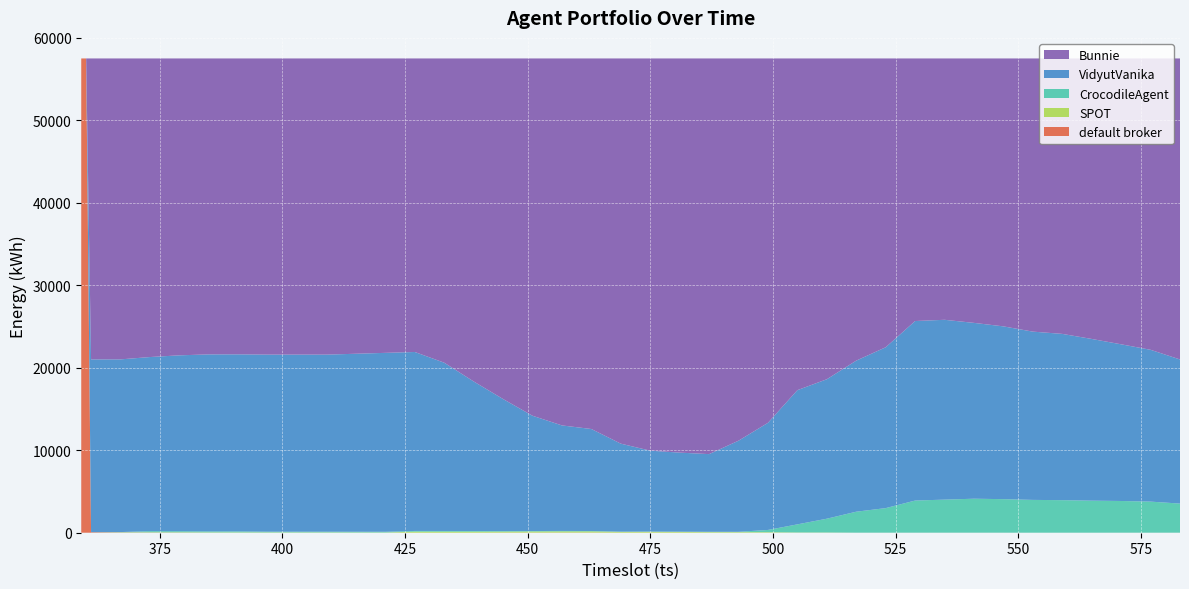

Reading left to right, extract all data points from this chart.

VidyutVanika: 359=0	360=0	361=20953	367=20940	373=21111	379=21327	385=21462	391=21466	397=21469	403=21472	409=21472	415=21583	421=21693	427=21699	433=20404	439=18133	445=16011	451=13977	457=12795	463=12366	469=10664	475=9807	481=9581	487=9417	493=11047	499=12990	505=16274	511=16909	517=18320	523=19502	529=21767	535=21805	541=21320	547=20950	553=20403	559=20161	565=19609	571=18998	577=18408	583=17476
Bunnie: 359=0	360=0	361=36490	367=36488	373=36206	379=35998	385=35884	391=35879	397=35911	403=35911	409=35912	415=35806	421=35698	427=35593	433=36891	439=39165	445=41297	451=43325	457=44496	463=44932	469=46708	475=47557	481=47796	487=47976	493=46348	499=44180	505=40220	511=38898	517=36638	523=35021	529=31839	535=31689	541=32063	547=32487	553=33124	559=33398	565=34011	571=34661	577=35327	583=36498
CrocodileAgent: 359=0	360=0	361=0	367=21	373=137	379=129	385=118	391=120	397=87	403=85	409=85	415=86	421=87	427=87	433=87	439=84	445=69	451=55	457=55	463=48	469=38	475=37	481=38	487=39	493=40	499=272	505=982	511=1672	517=2543	523=2978	529=3896	535=4007	541=4118	547=4065	553=3977	559=3944	565=3883	571=3843	577=3767	583=3528
default broker: 359=57507	360=57507	361=64	367=31	373=20	379=18	385=6	391=5	397=4	403=4	409=4	415=3	421=5	427=4	433=3	439=5	445=15	451=15	457=19	463=20	469=8	475=8	481=6	487=5	493=4	499=5	505=5	511=5	517=6	523=6	529=5	535=6	541=6	547=5	553=3	559=4	565=4	571=5	577=5	583=5
SPOT: 359=0	360=0	361=0	367=27	373=33	379=35	385=37	391=37	397=36	403=35	409=34	415=29	421=24	427=124	433=122	439=120	445=115	451=135	457=142	463=141	469=89	475=98	481=86	487=70	493=68	499=60	505=26	511=23	517=0	523=0	529=0	535=0	541=0	547=0	553=0	559=0	565=0	571=0	577=0	583=0